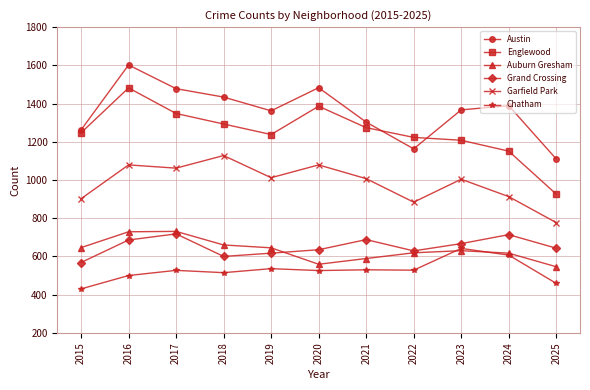

What is the maximum value shown in the chart?

1602